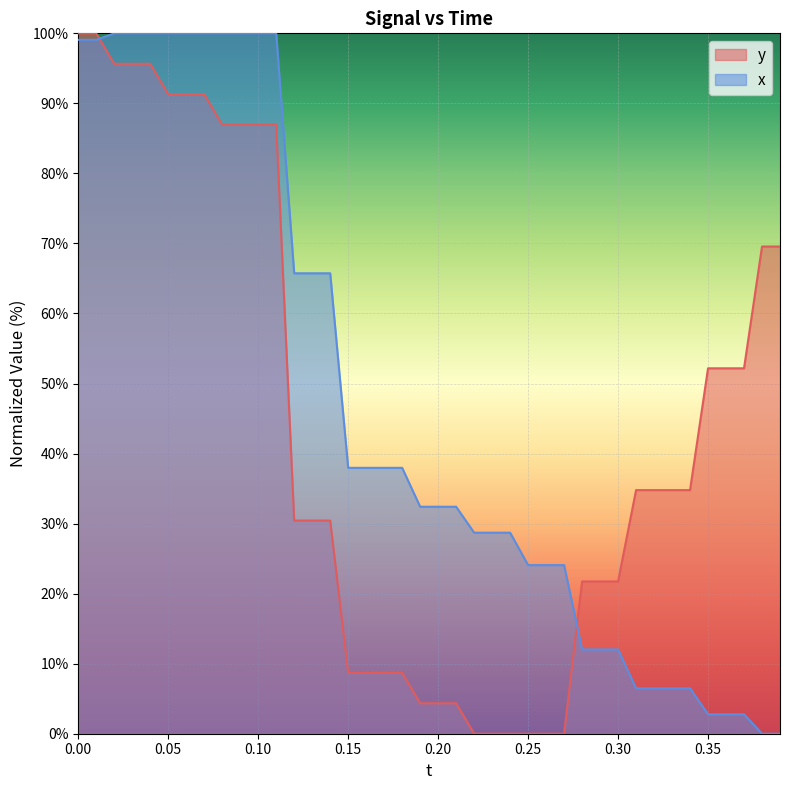

True or false: y has a value of 27.1 at 0.35.

False